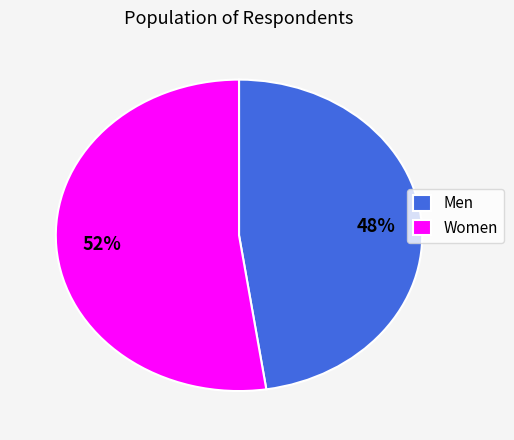

To the nearest percent, what is the average slice percentage?

50%